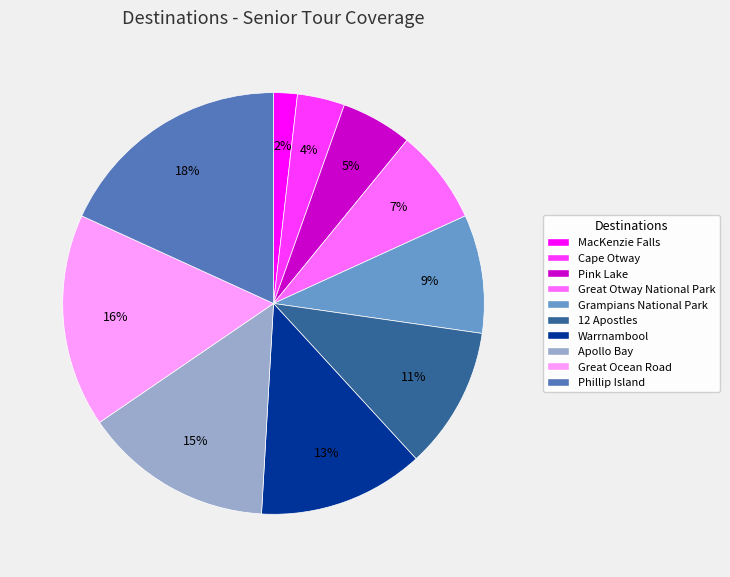

Is the sum of Great Otway National Park and Pink Lake greater than half?

No